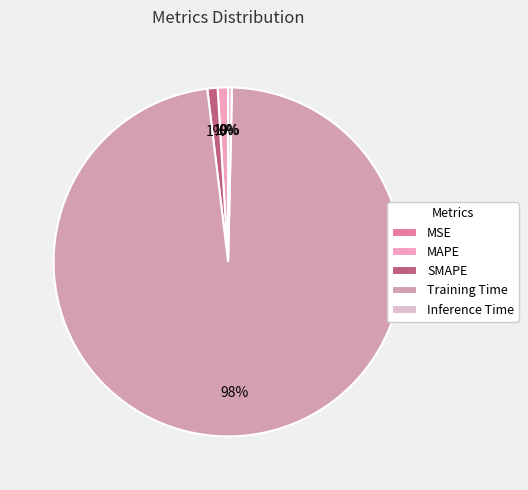

Is it true that Training Time is 98% of the pie?

True